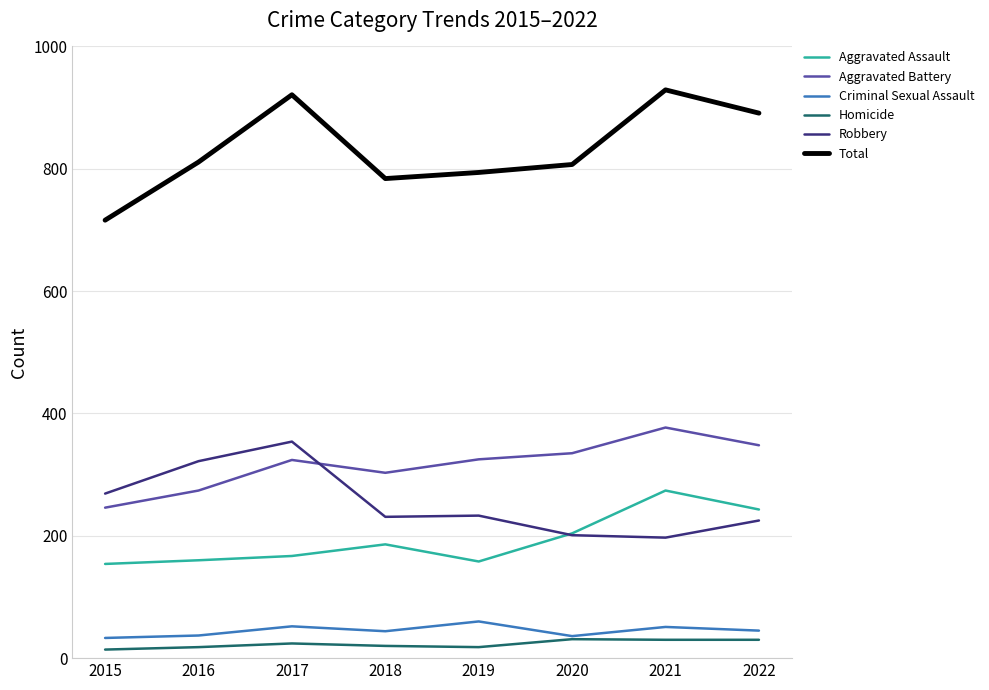

The value of Aggravated Assault at 2016 is 58. True or false?

False